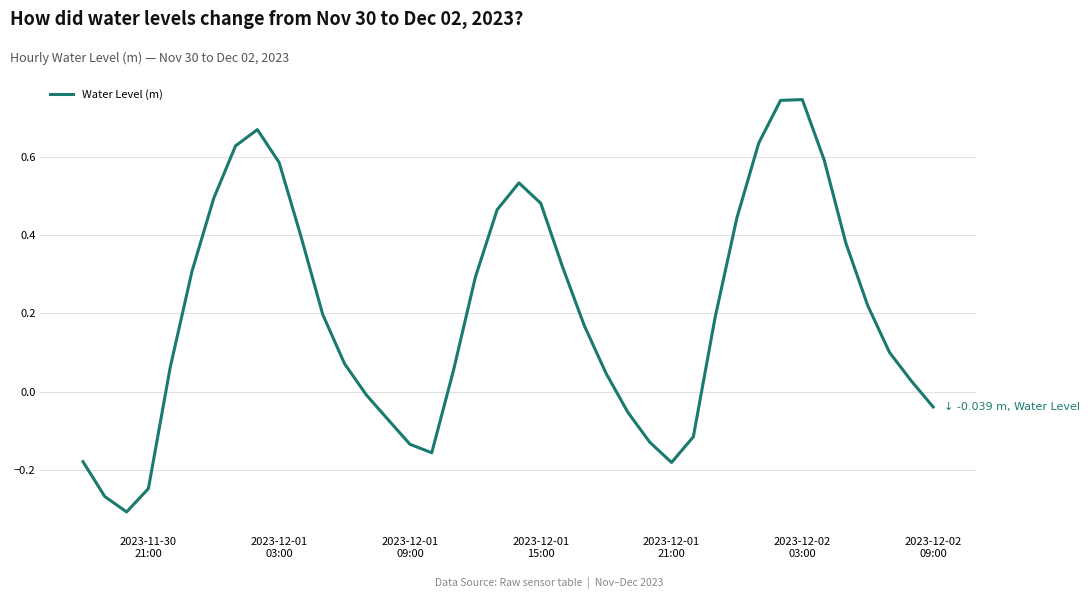

What is the difference between the maximum and minimum values?

1.1